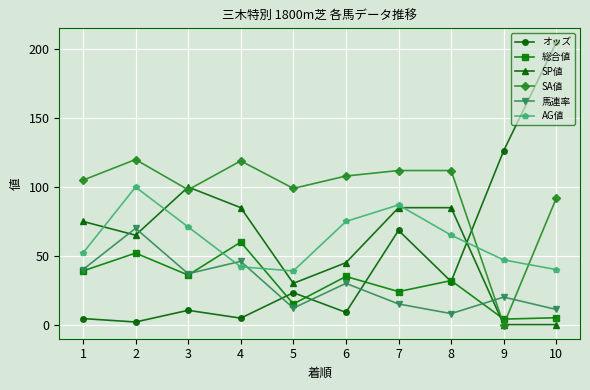

Which series ends up on top after the final intersection of AG値 and オッズ?

オッズ